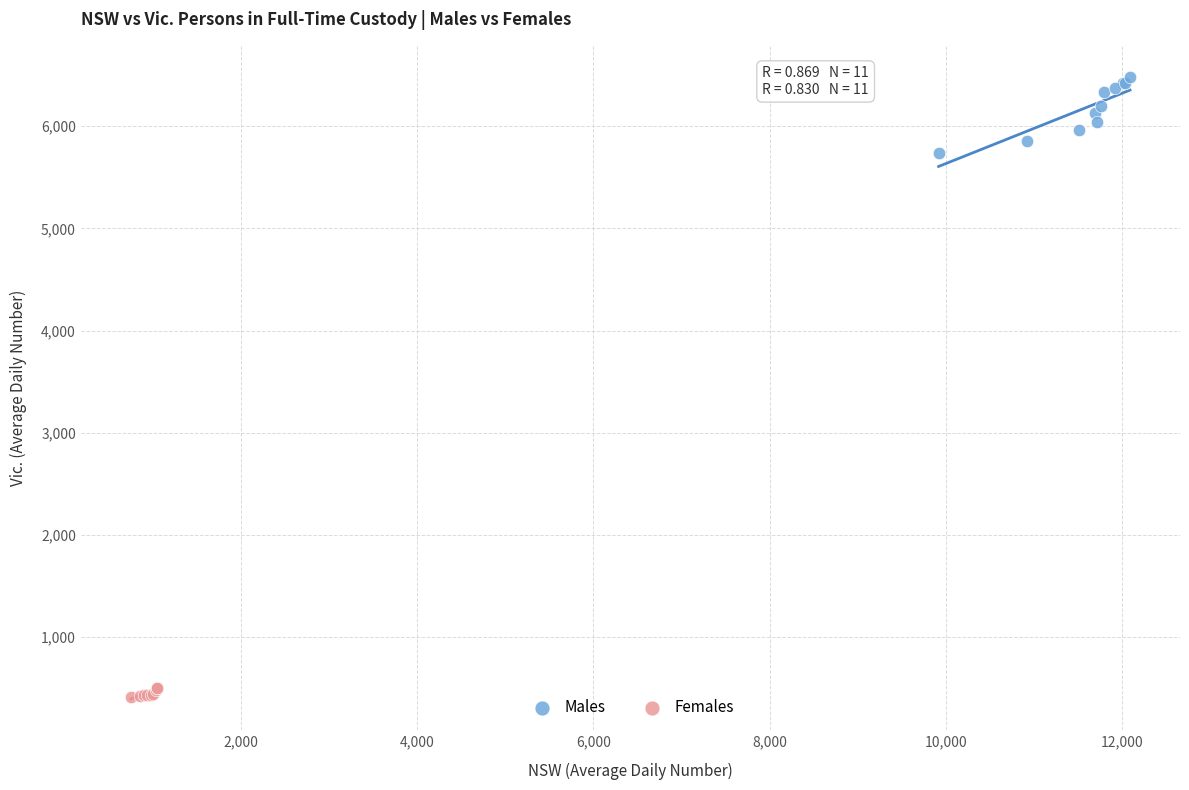

Which series reaches the minimum Y coordinate?

Females